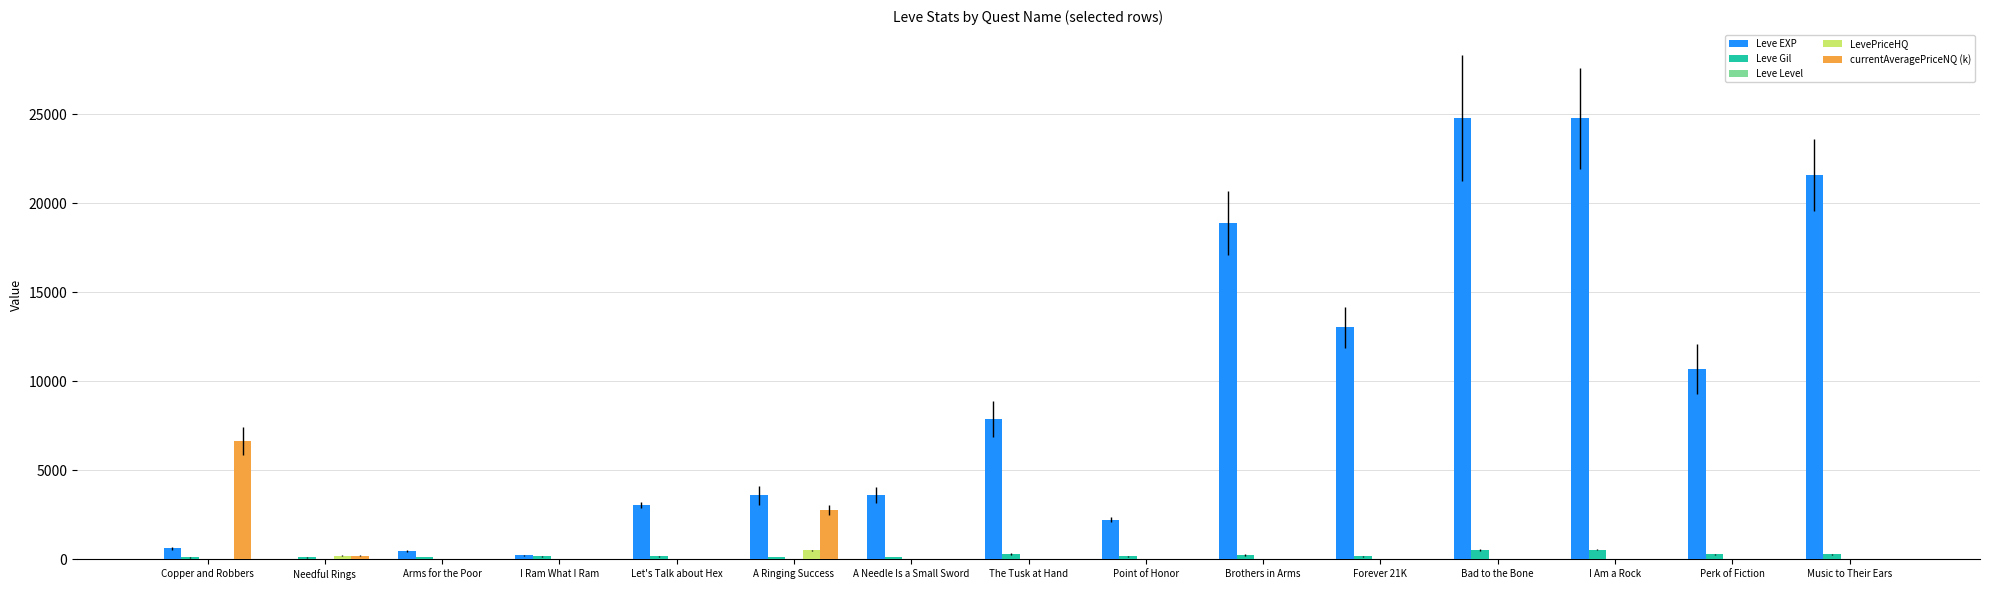

What is the maximum value shown in the chart?

24790.0